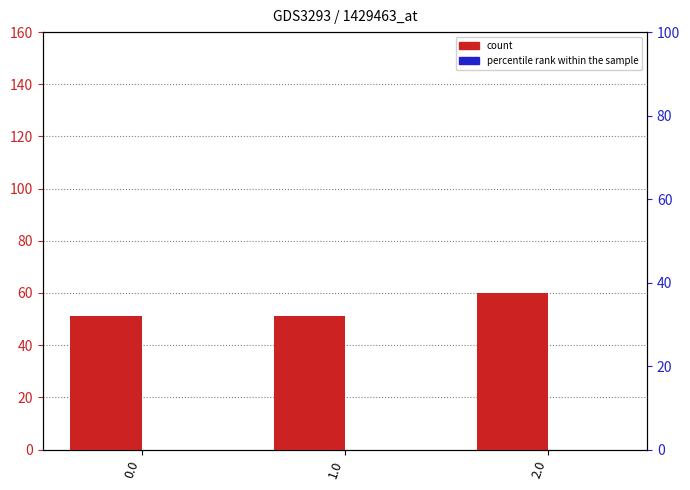

Which category has the highest value in the count series?

2.0